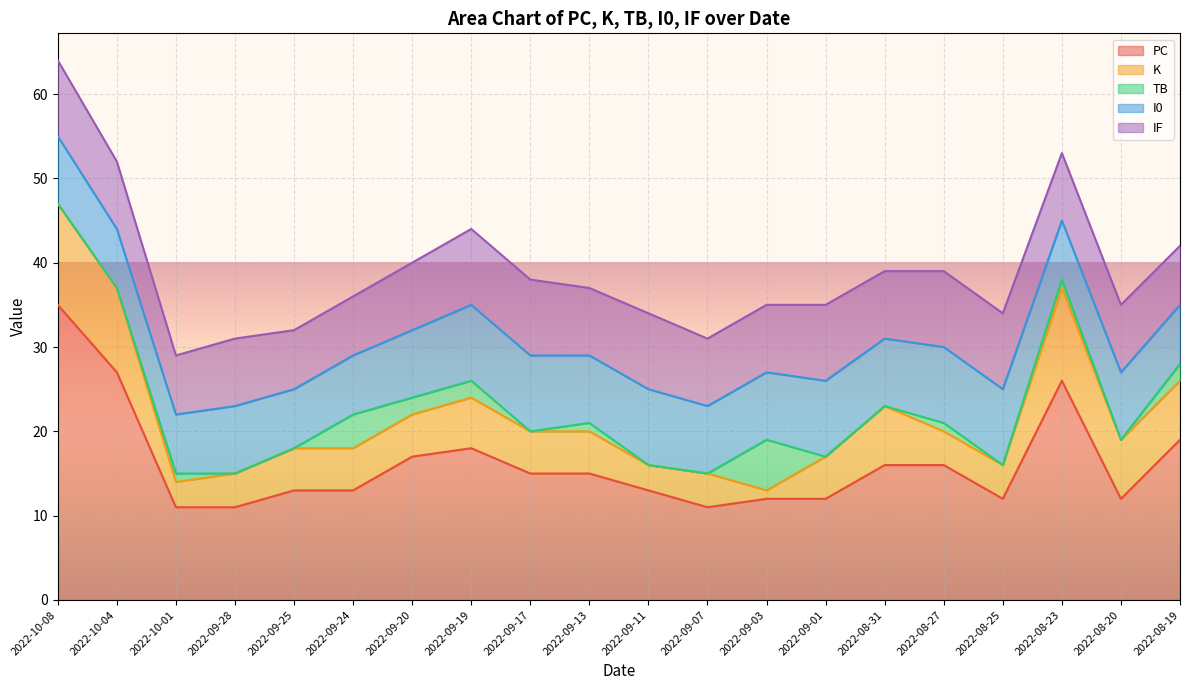

What value does the K series have at 2022-09-11?

3